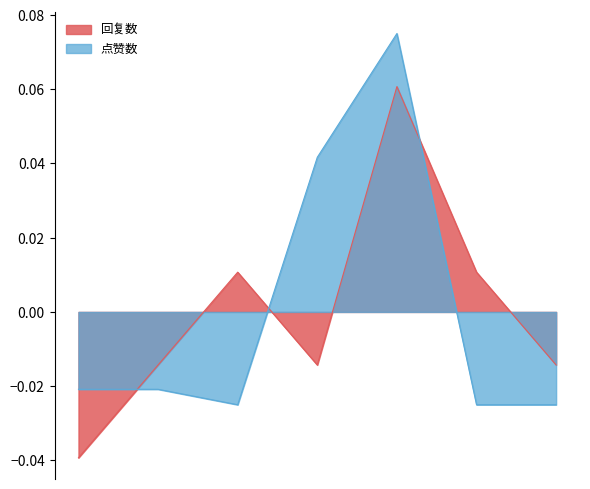

How many data points in 点赞数 are less than 0?

5